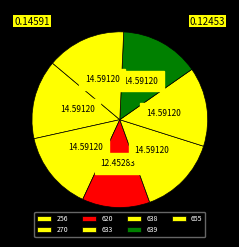

Which has a higher value, 633 or 638?

633